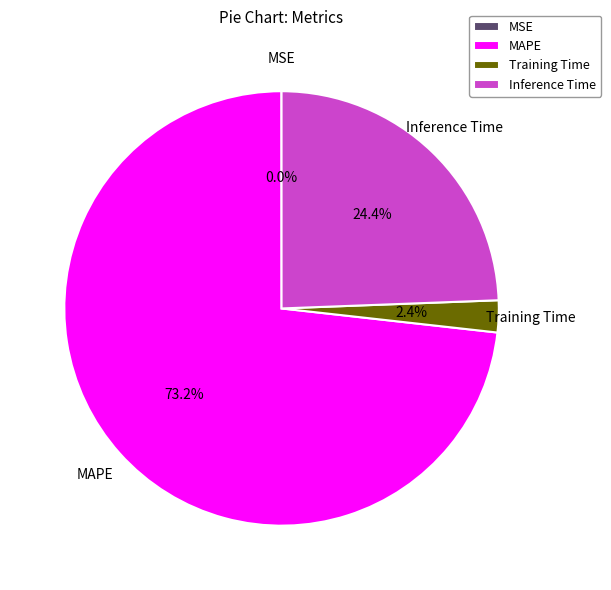

Which slice is the largest?

MAPE